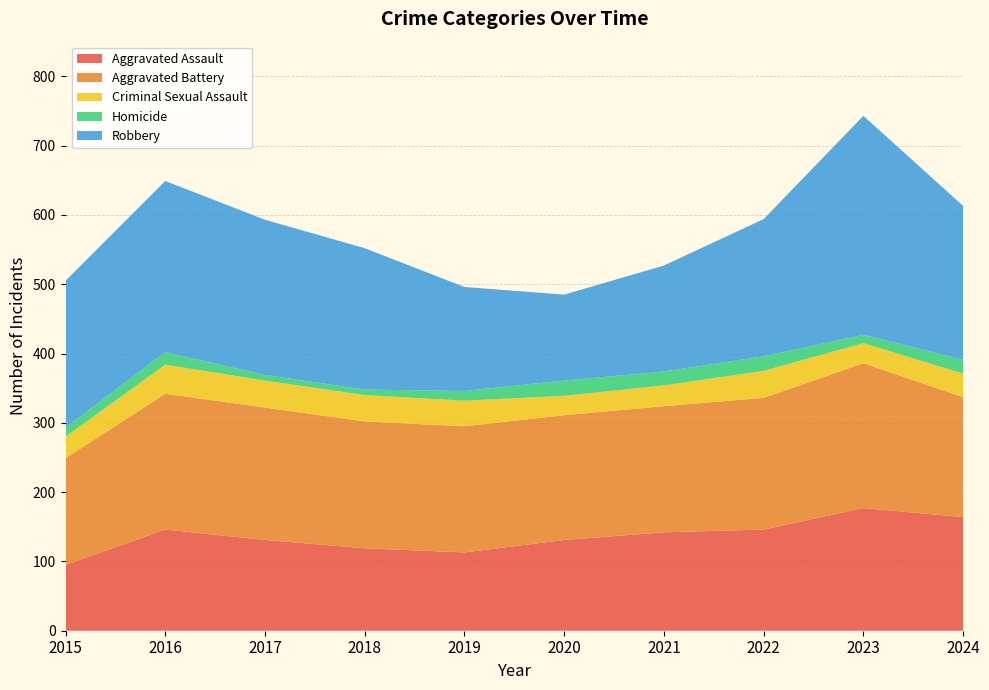

Reading left to right, what are all the values shown in this chart?

Aggravated Assault: 2015=95	2016=146	2017=131	2018=119	2019=113	2020=131	2021=142	2022=146	2023=177	2024=164
Aggravated Battery: 2015=154	2016=196	2017=191	2018=183	2019=182	2020=180	2021=182	2022=190	2023=209	2024=173
Criminal Sexual Assault: 2015=31	2016=42	2017=39	2018=38	2019=37	2020=28	2021=30	2022=39	2023=29	2024=34
Homicide: 2015=13	2016=18	2017=8	2018=8	2019=14	2020=22	2021=20	2022=21	2023=12	2024=20
Robbery: 2015=212	2016=247	2017=224	2018=204	2019=150	2020=124	2021=153	2022=198	2023=316	2024=222